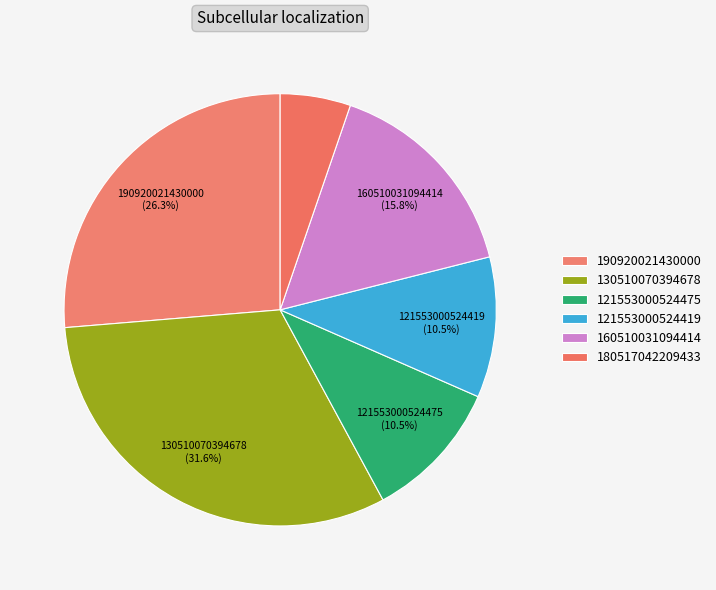

Is there any slice that represents more than half of the pie?

No